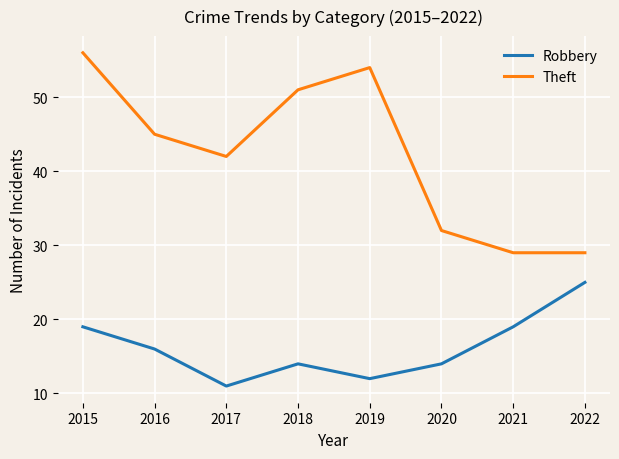

Does the chart display data point markers on the line(s)?

No